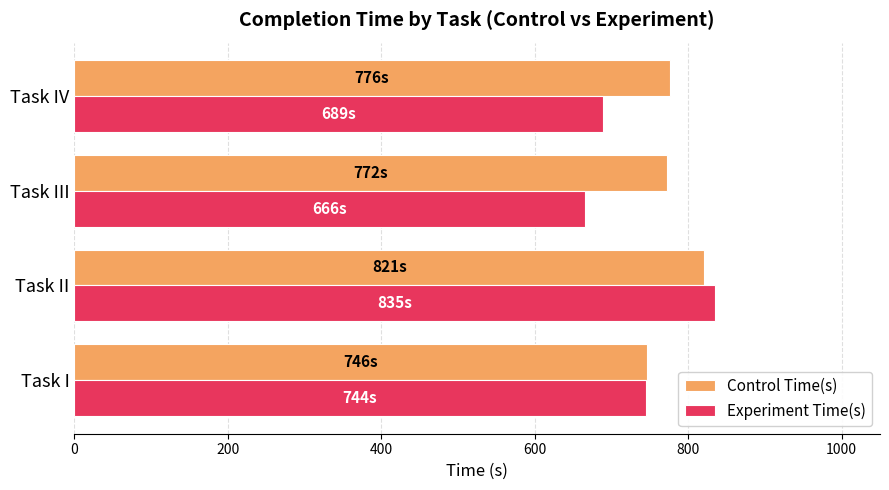

Which series has the largest range (max minus min)?

Experiment Time(s)